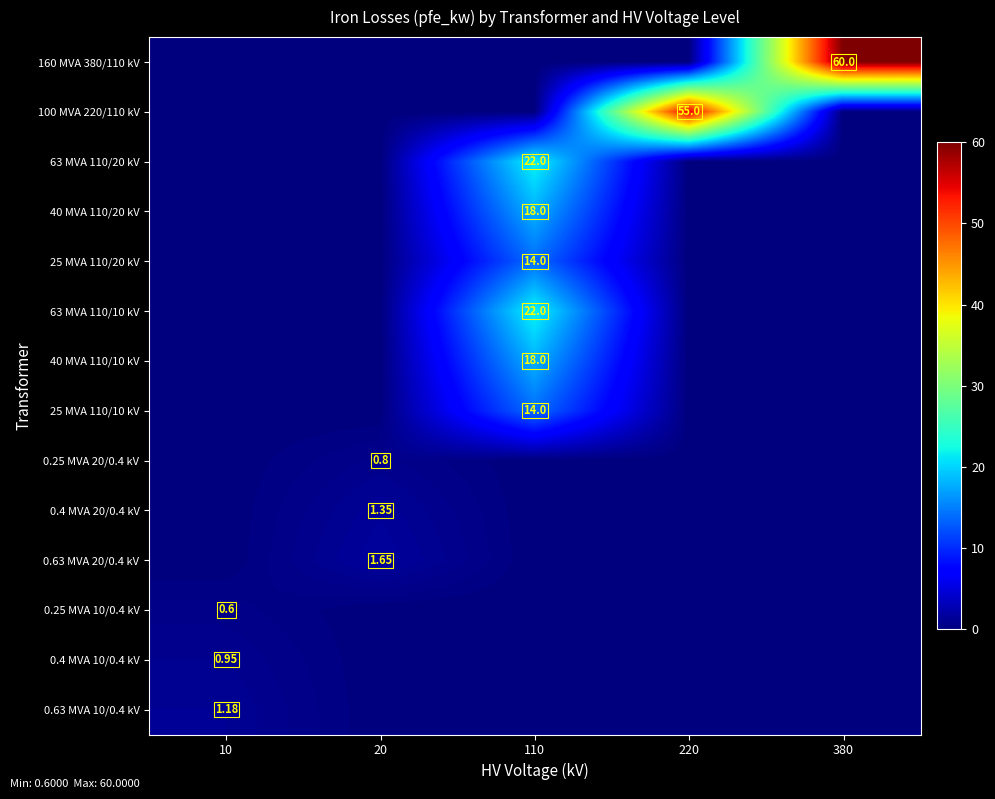

At 10, list the series in order from smallest to largest.

160 MVA 380/110 kV, 100 MVA 220/110 kV, 63 MVA 110/20 kV, 40 MVA 110/20 kV, 25 MVA 110/20 kV, 63 MVA 110/10 kV, 40 MVA 110/10 kV, 25 MVA 110/10 kV, 0.25 MVA 20/0.4 kV, 0.4 MVA 20/0.4 kV, 0.63 MVA 20/0.4 kV, 0.25 MVA 10/0.4 kV, 0.4 MVA 10/0.4 kV, 0.63 MVA 10/0.4 kV